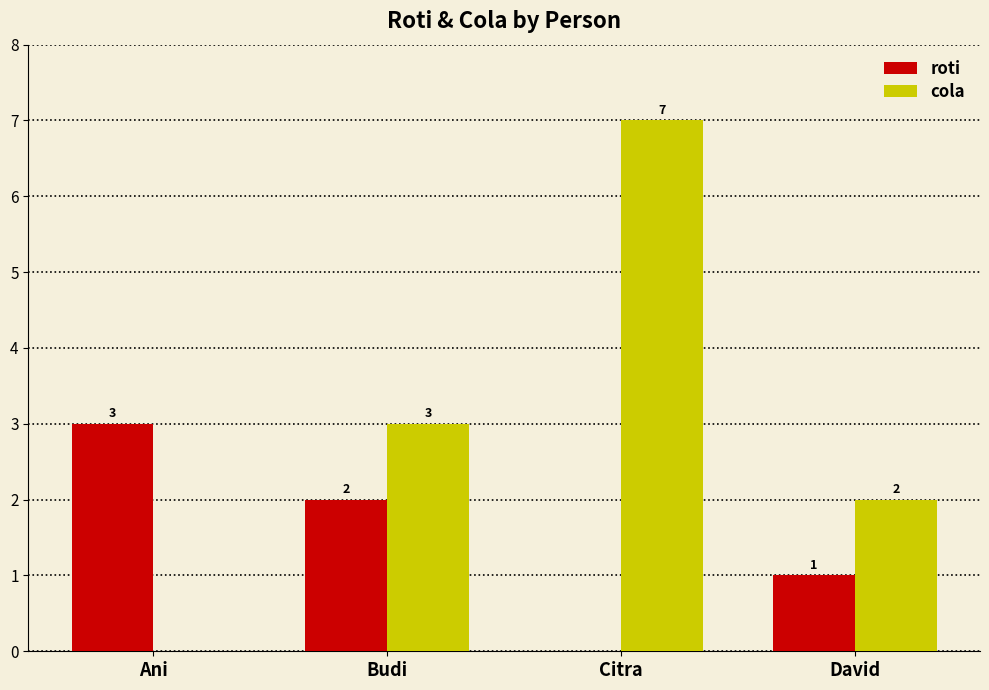

The roti series shows -1 at Citra. True or false?

False